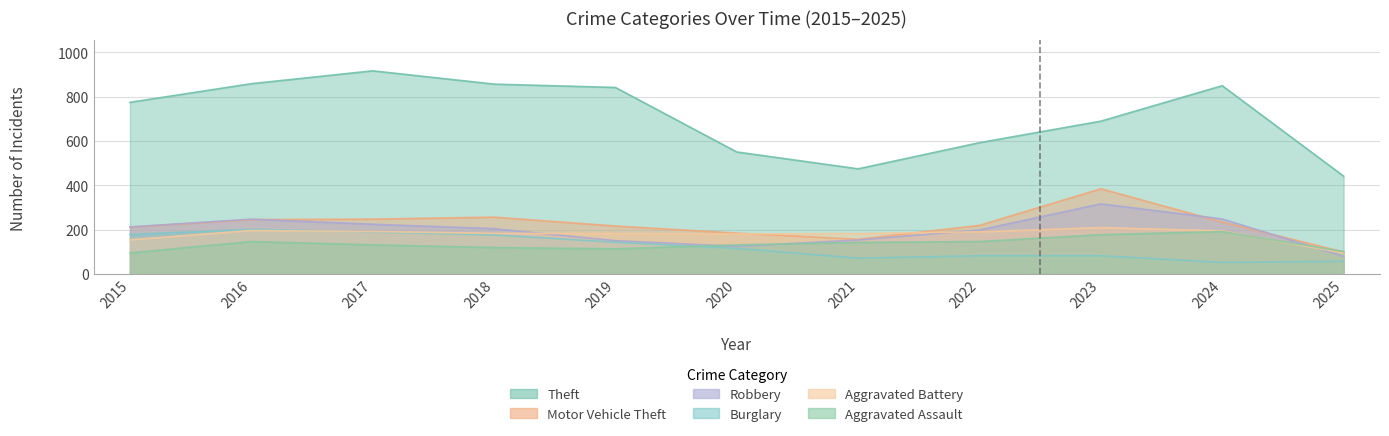

What is the value of the Robbery point at the 2nd from the left?

247